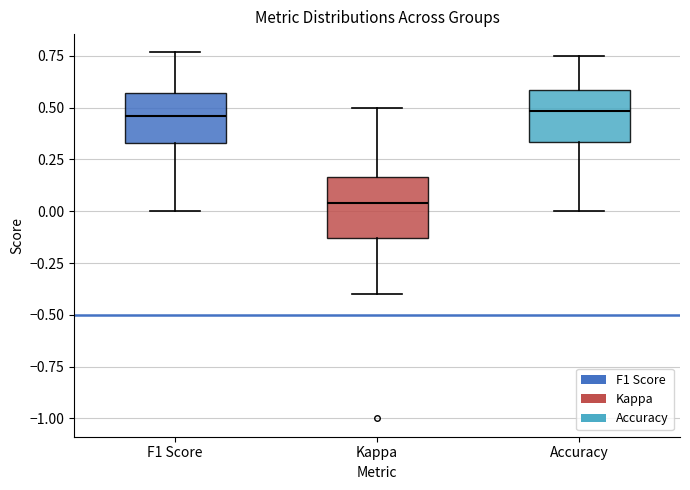

Reading left to right, transcribe this box plot: for each box, give where its median line is, the range the box spans, and where its two whiskers end, as read against the y-axis. The values are not printed on the chart, so give them approximately, as read against the axis.

F1 Score: median 0.45, box 0.35 to 0.55, whiskers 0.00 to 0.75
Kappa: median 0.05, box -0.15 to 0.15, whiskers -0.40 to 0.50
Accuracy: median 0.50, box 0.35 to 0.60, whiskers 0.00 to 0.75